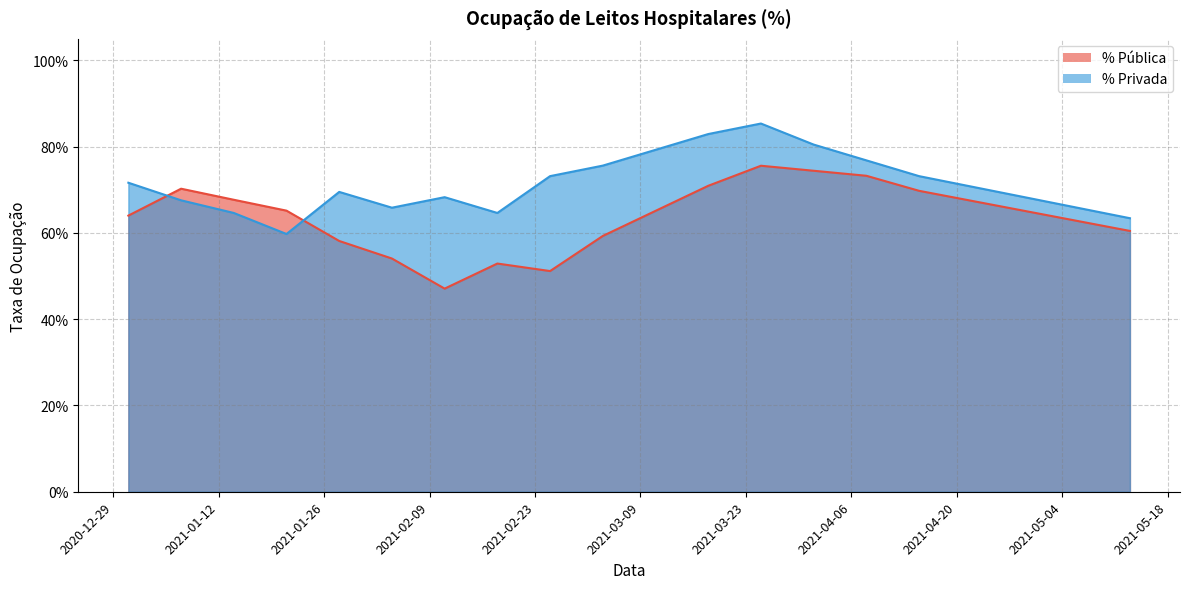

Where do % Pública and % Privada first cross each other?

2020-12-31 and 2021-01-07